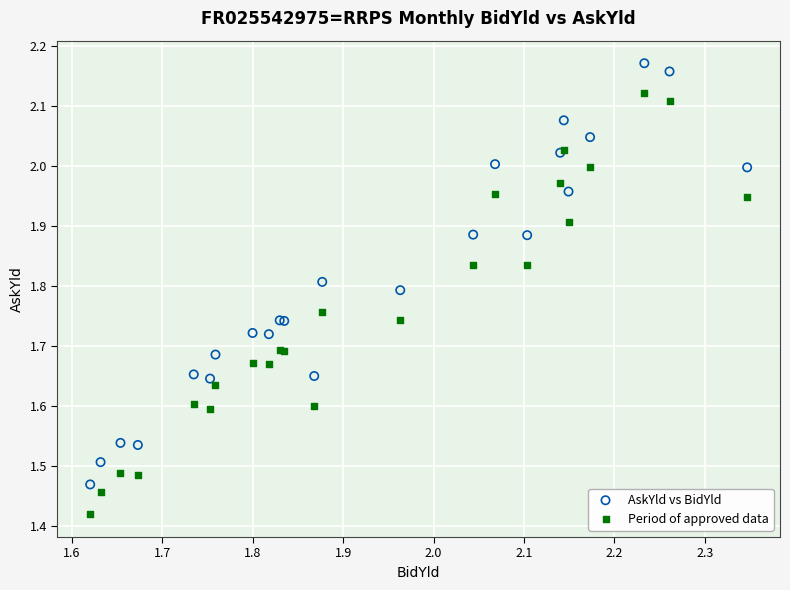

Which series contains the lowest Y value?

Period of approved data